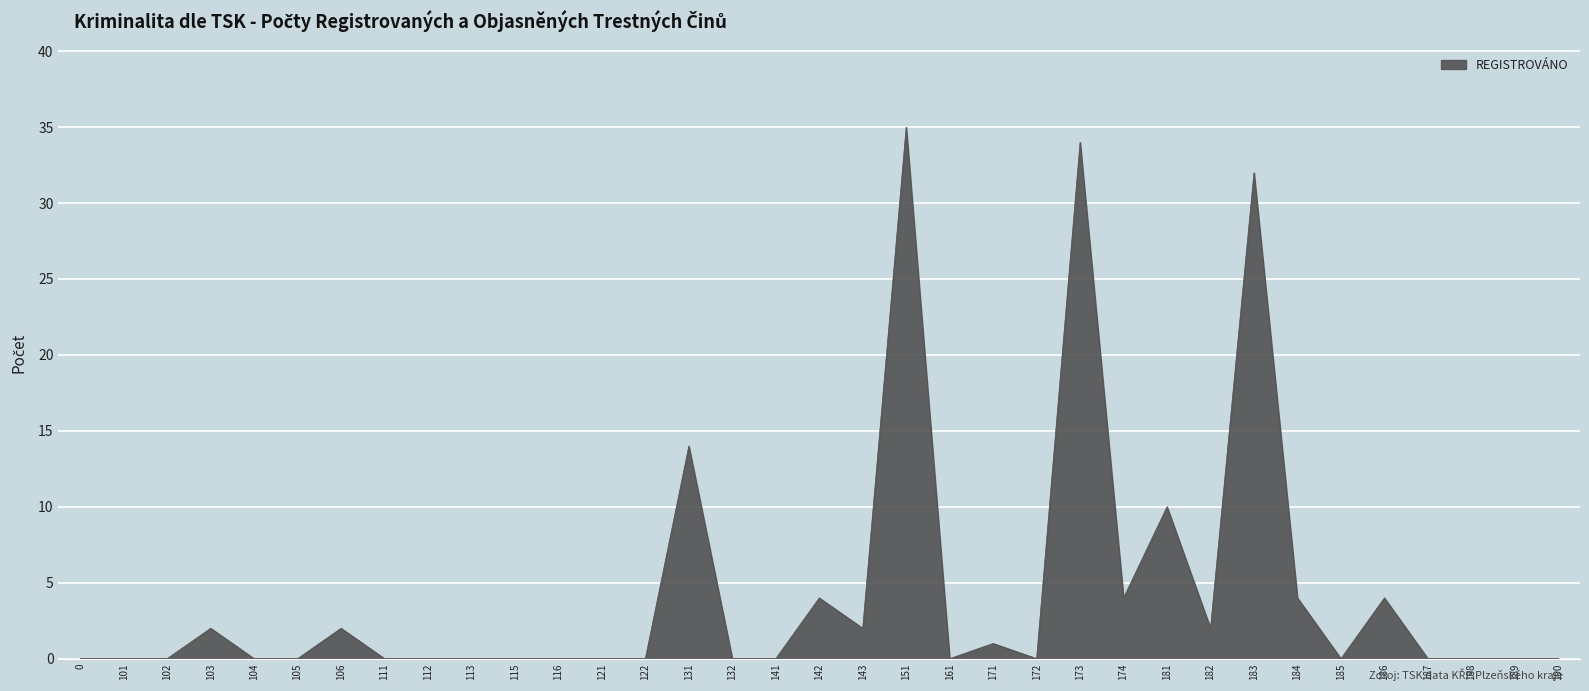

True or false: the data shows -24 at 172.

False